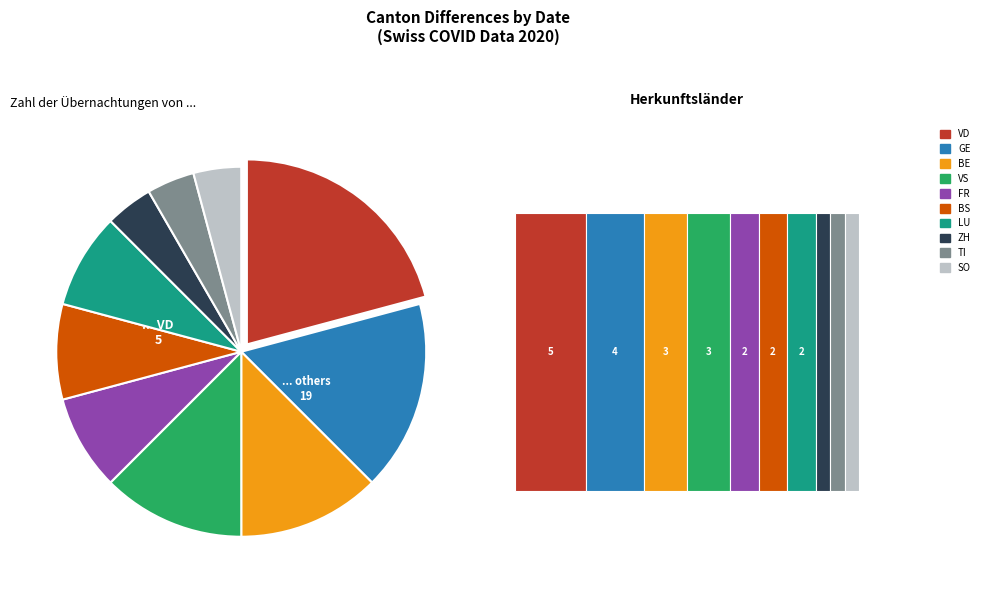

Rank the categories by value from highest to lowest.

VD, GE, BE, VS, FR, BS, LU, ZH, TI, SO